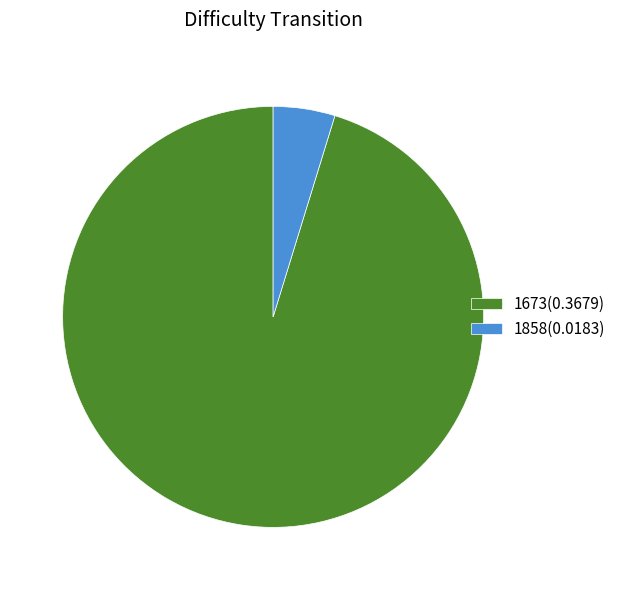

Is the sum of 1673 and 1858 greater than half?

Yes